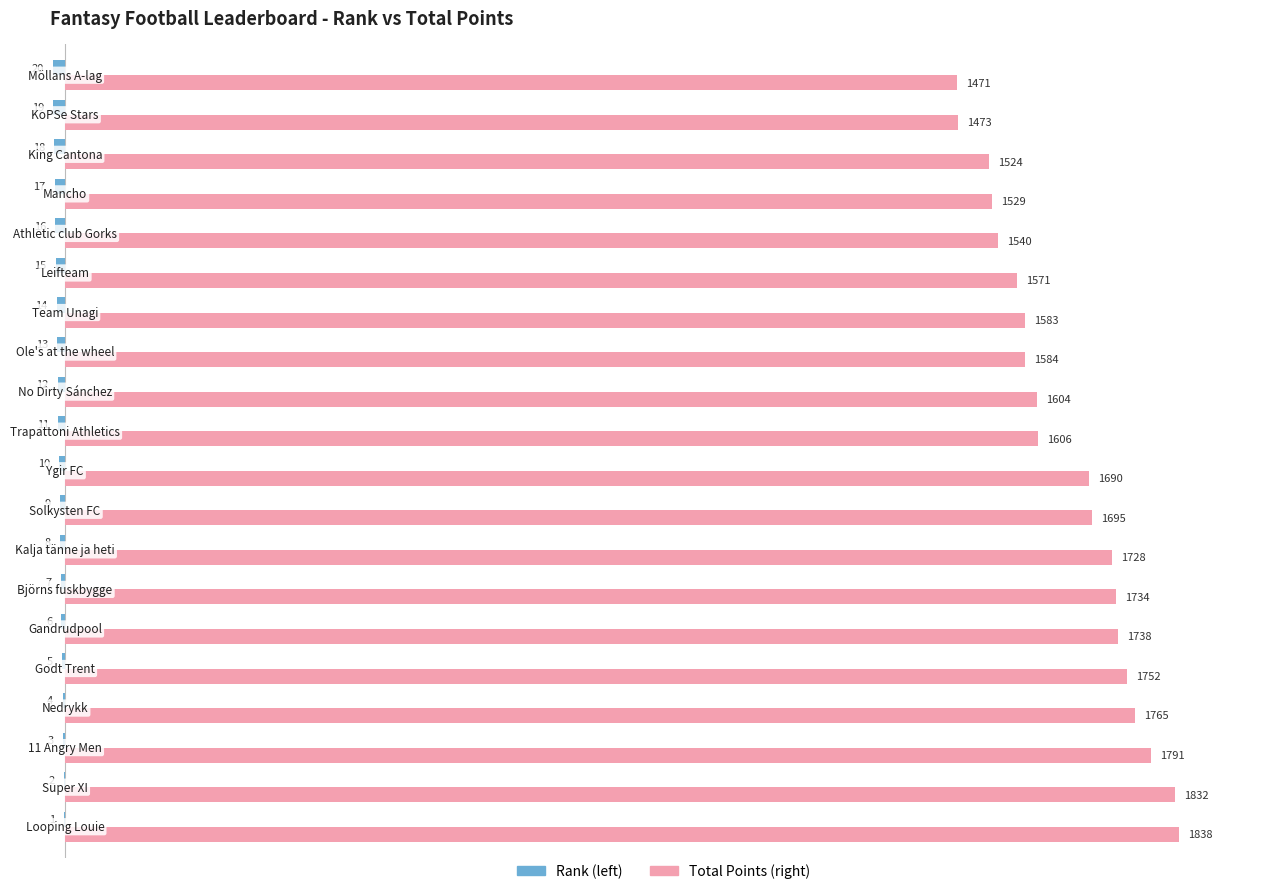

What is the maximum value shown in the chart?

1838